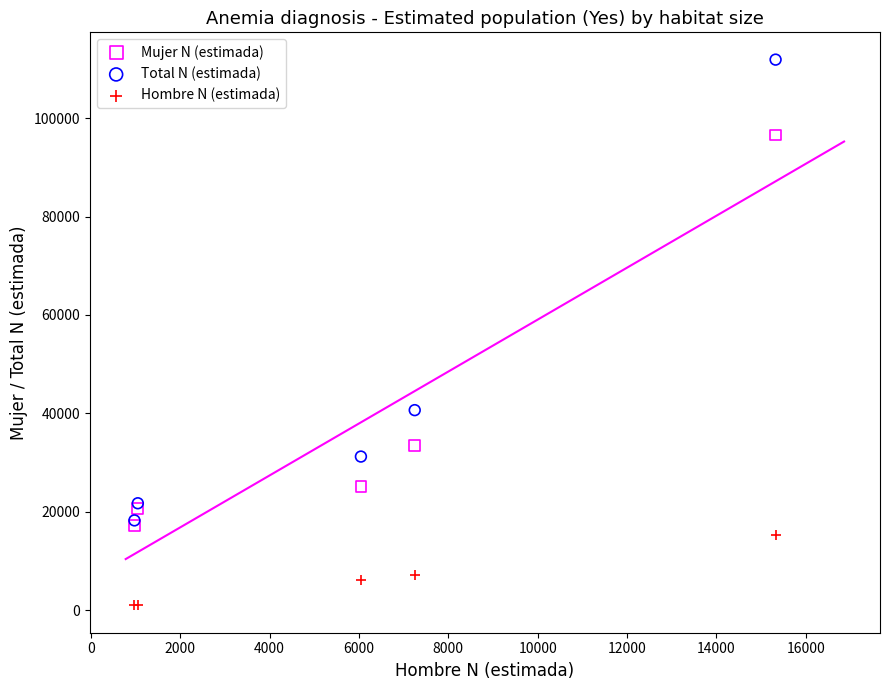

In the Mujer N (estimada) series, what Y value is closest to 56920?

33411